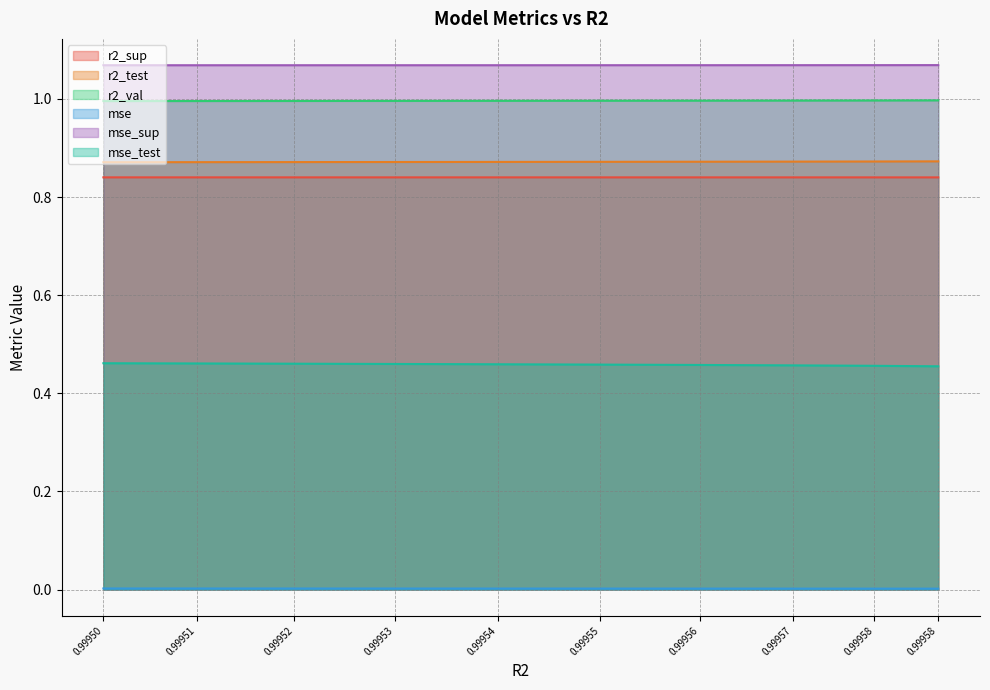

What are all the series names shown in the legend?

r2_sup, r2_test, r2_val, mse, mse_sup, mse_test